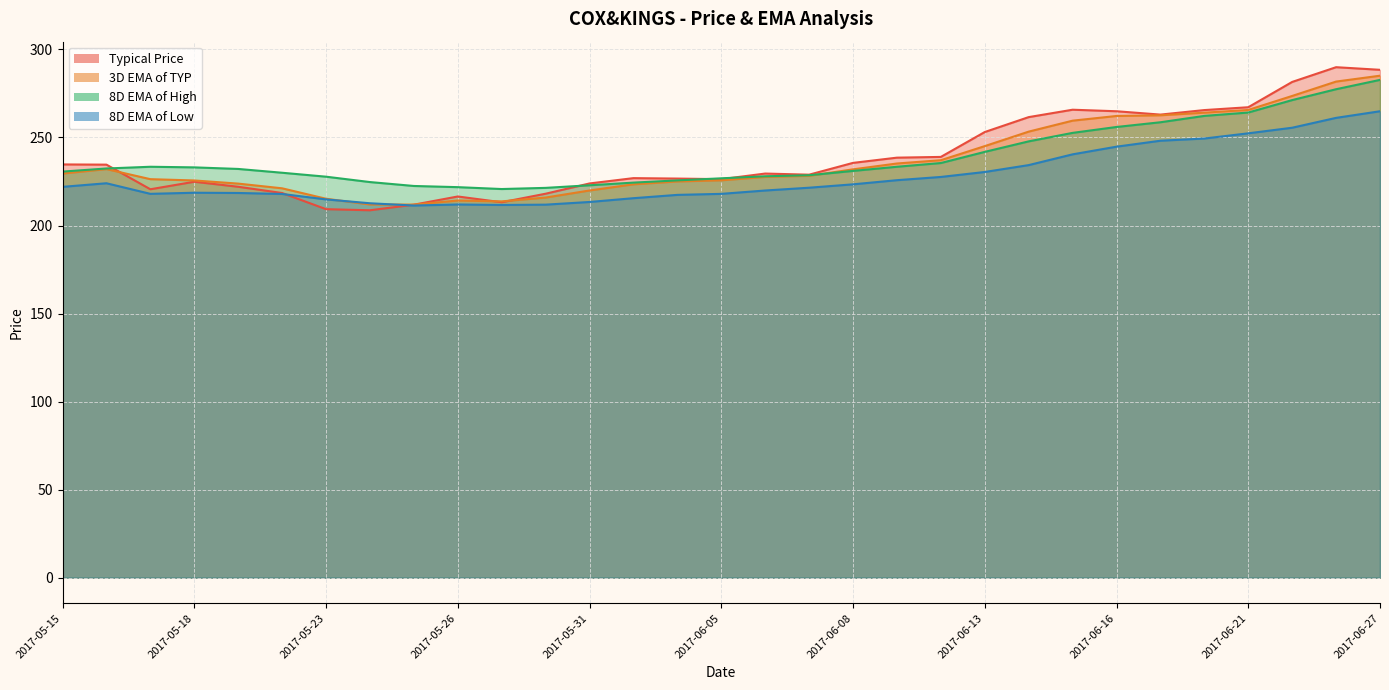

What is the lowest value of the 8D EMA of High series?

220.7